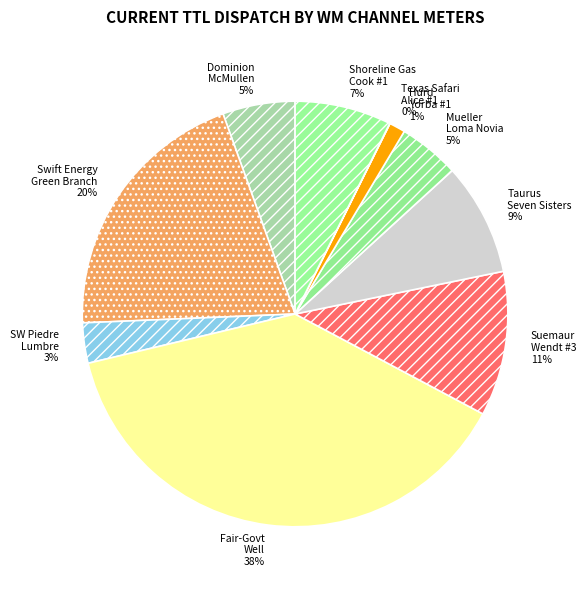

True or false: Shoreline Gas Cook #1 accounts for 7% of the total.

True